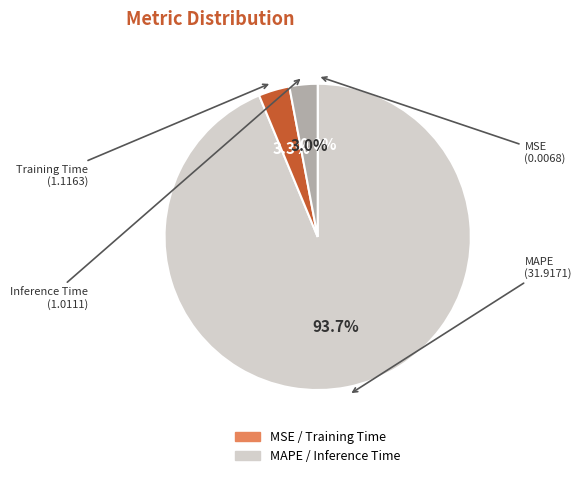

Is there a majority slice in this chart?

Yes